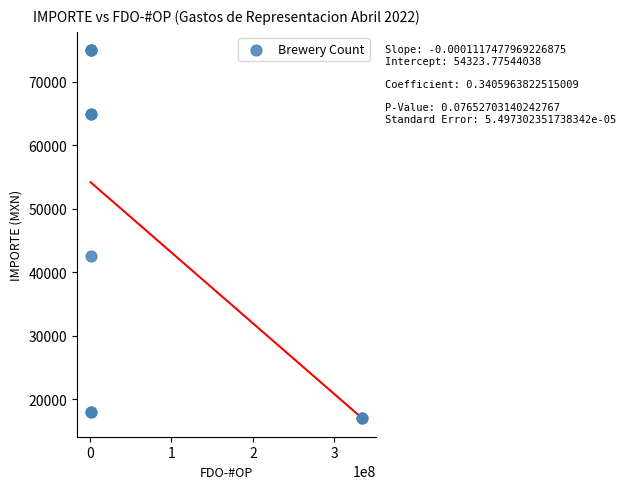

What Y value in the scatter plot is closest to 46000?

42600